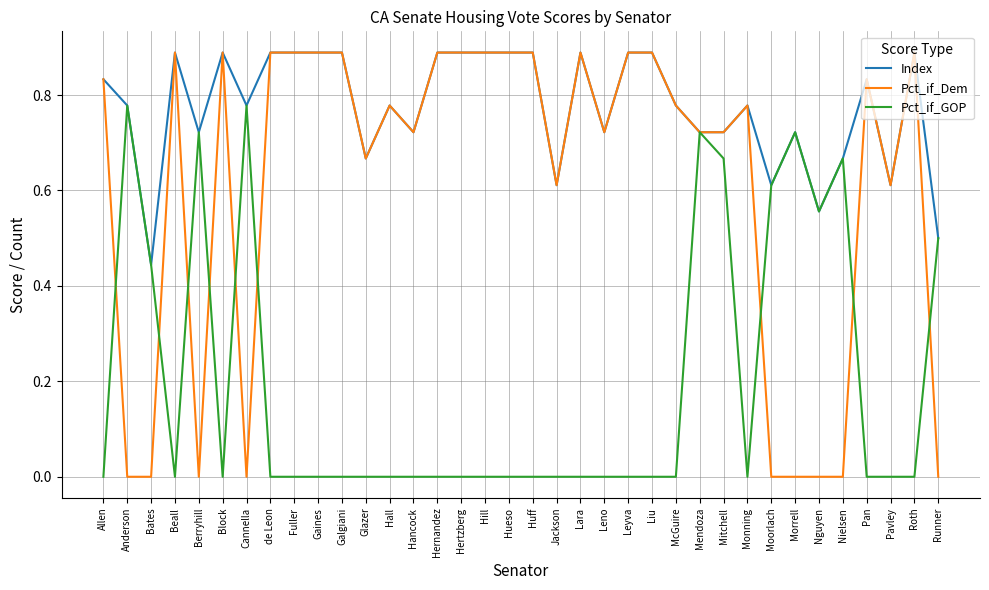

What position from the left is Mendoza?

26